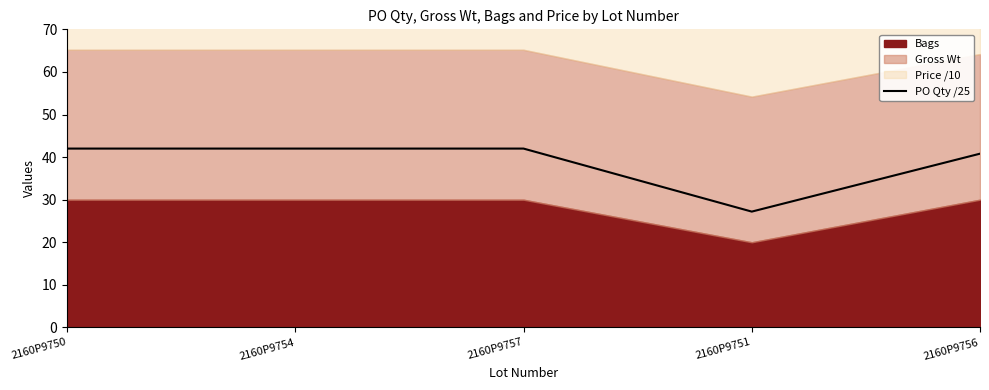

At which category does the chart reach its minimum across all series?

2160P9751